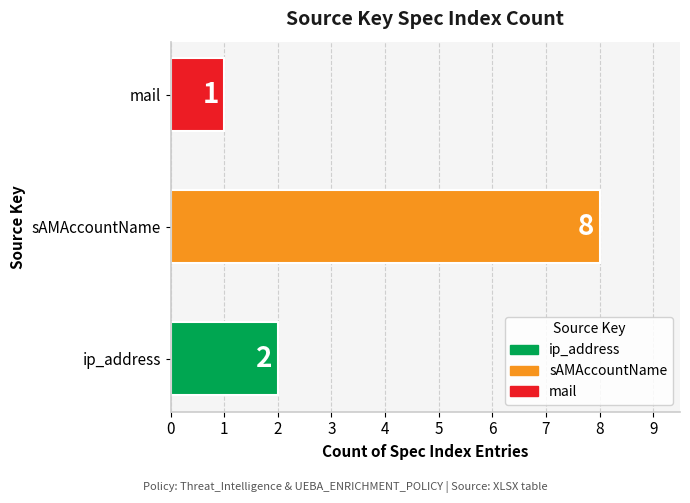

Reading bottom to top, extract all data points from this chart.

2	8	1